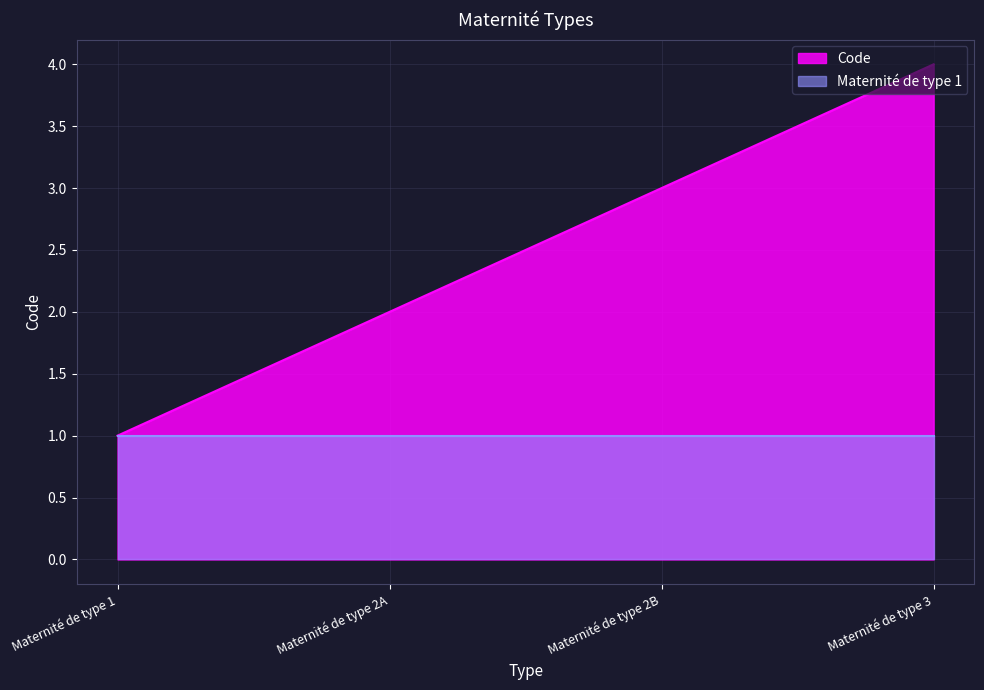

What value does the data have at Maternité de type 2B?

3